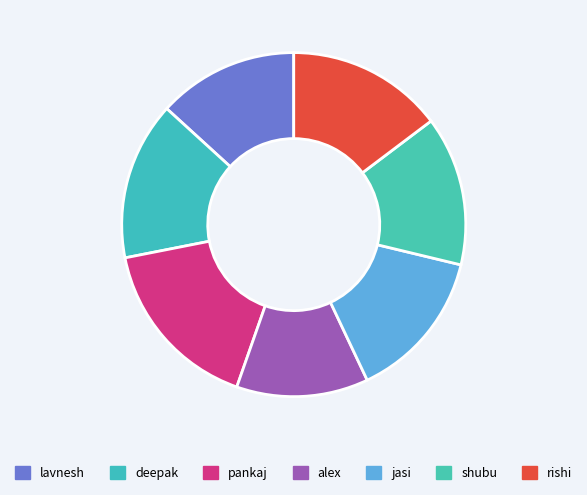

Does any single category account for the majority?

No